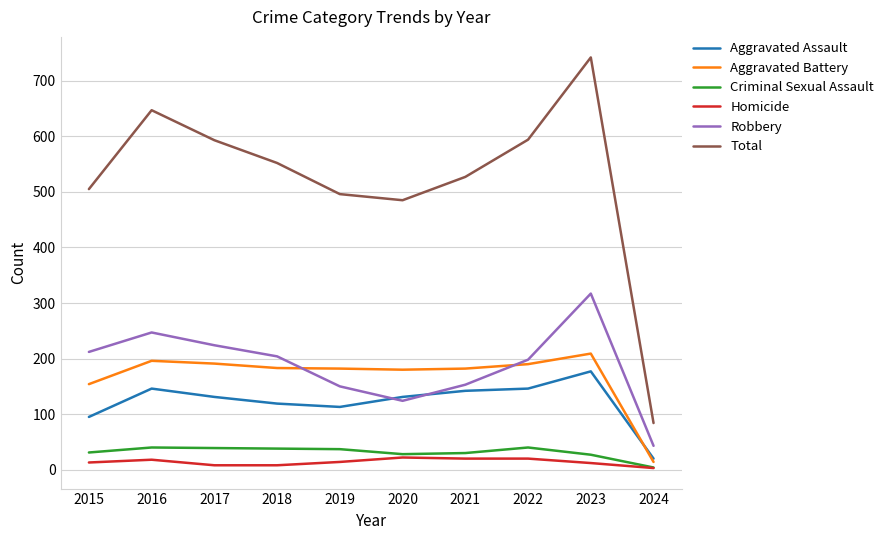

At which label does Robbery reach its peak?

2023